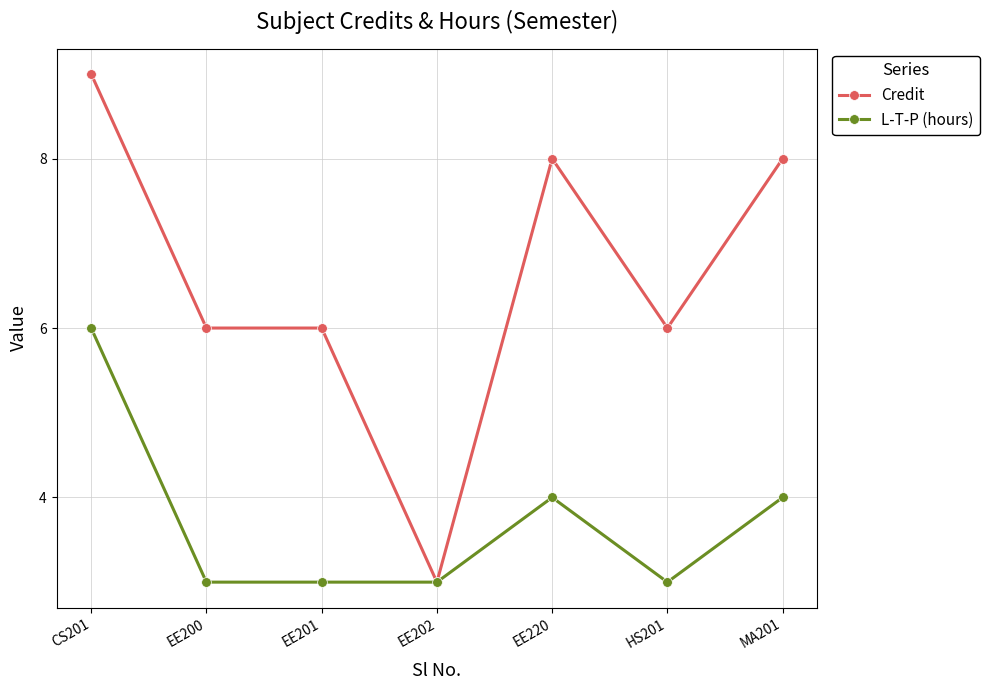

What is the value of the L-T-P (hours) point at the 3rd from the left?

3